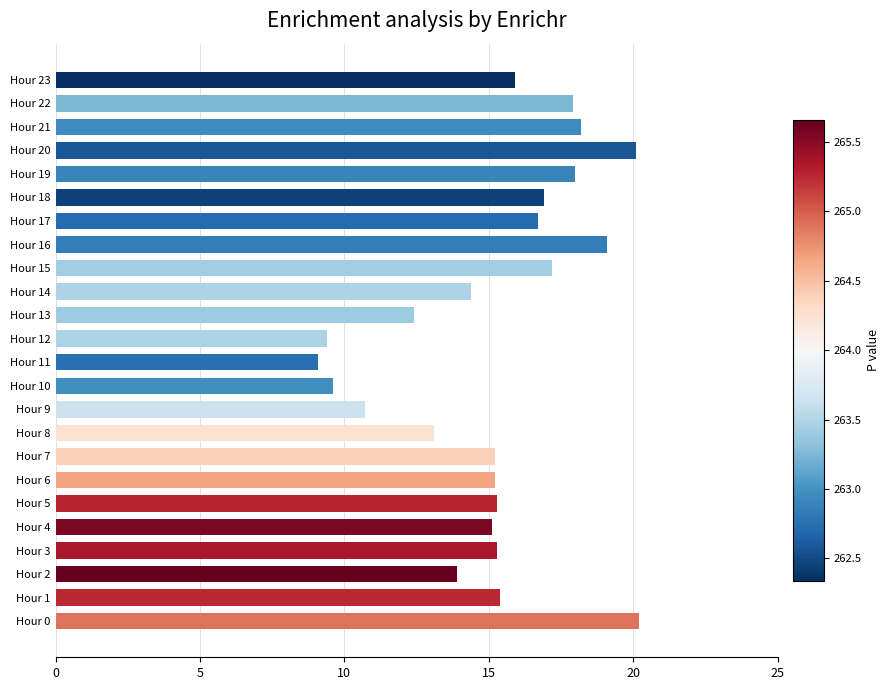

What is the change in value from Hour 5 to Hour 17?

+1.4